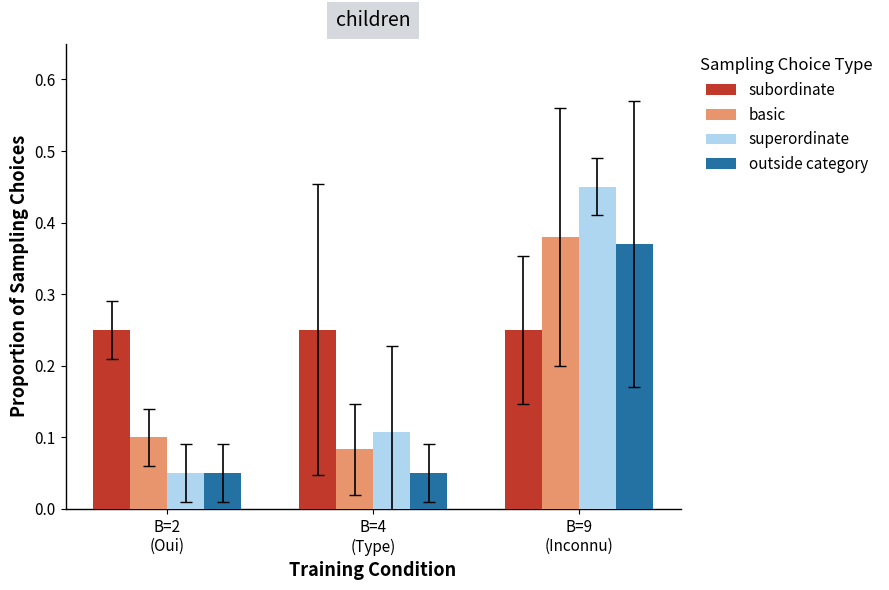

Which series has the largest range (max minus min)?

superordinate